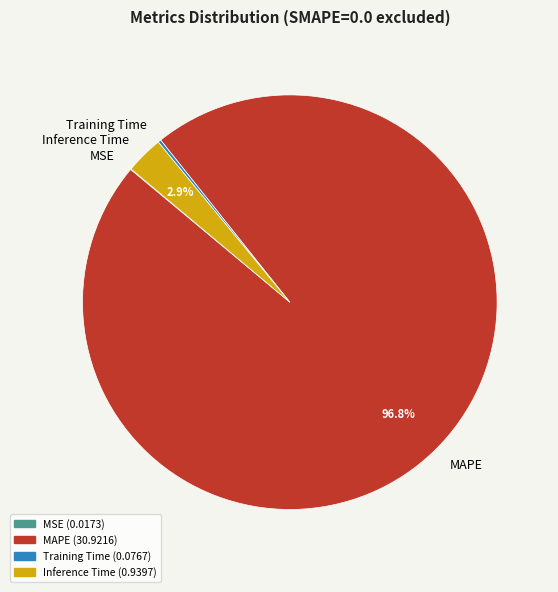

How much of the chart is everything except MAPE?

3.2%